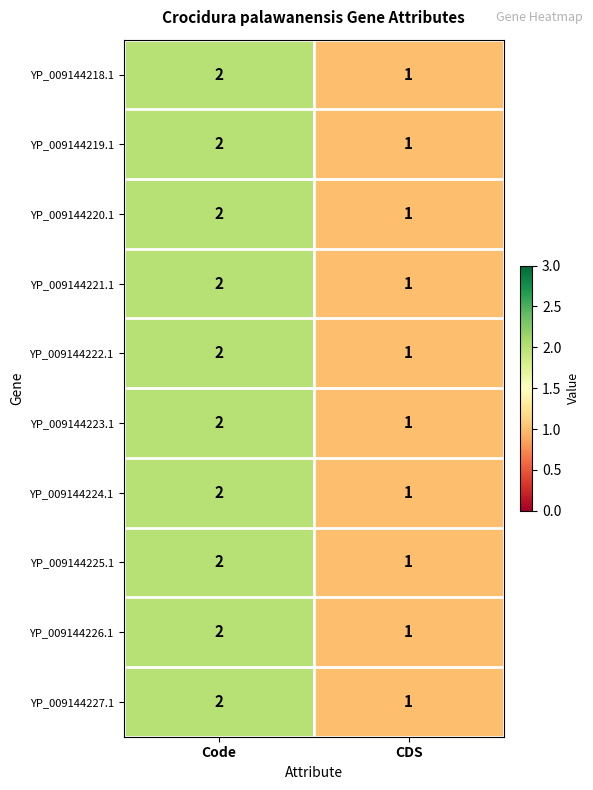

List the labels in order of YP_009144224.1 value, smallest first.

CDS, Code